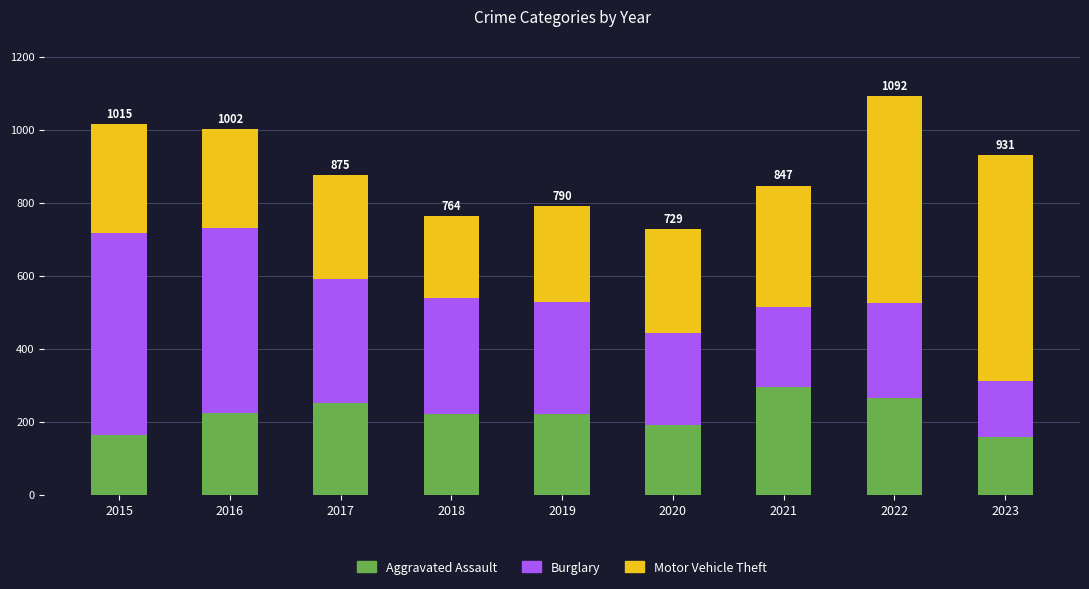

How many data points in Aggravated Assault are less than 220?

3